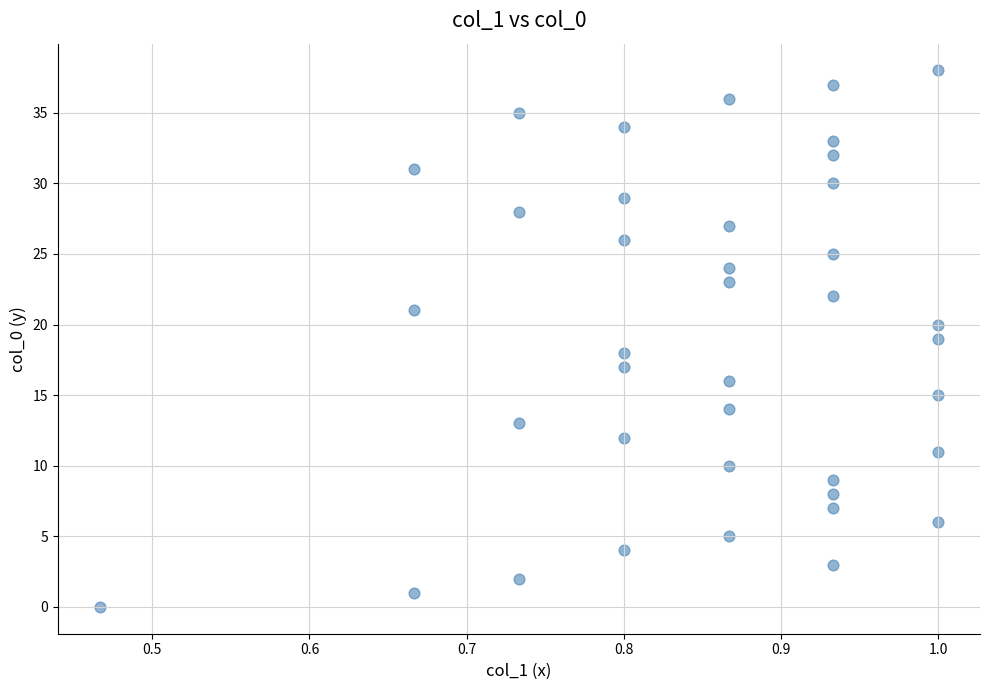

What is the range of Y values (max minus min)?

38